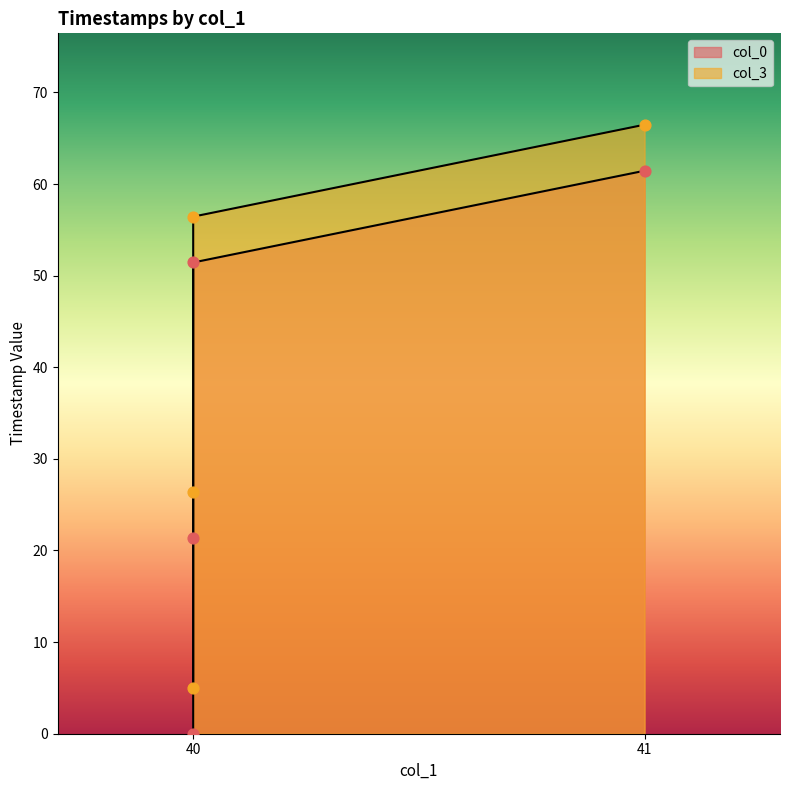

What is the total value across all series at 41?

127.9